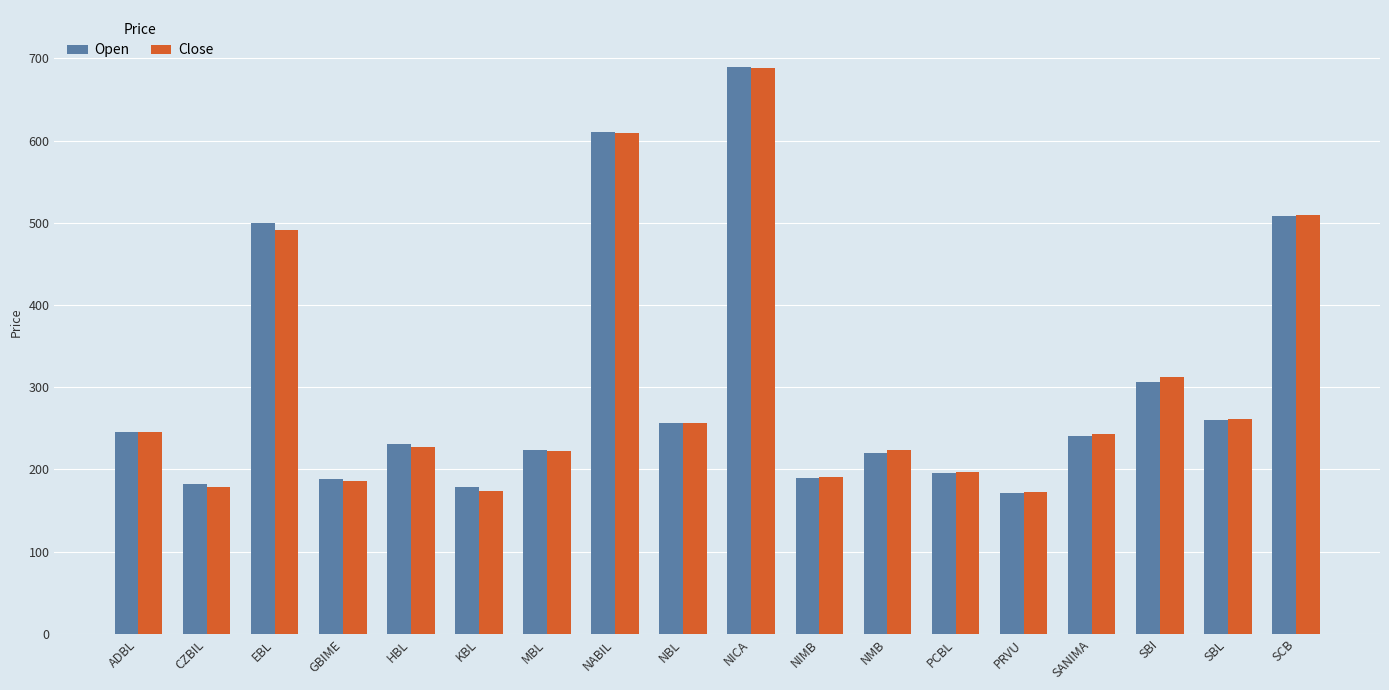

What are all the series names shown in the legend?

Open, Close